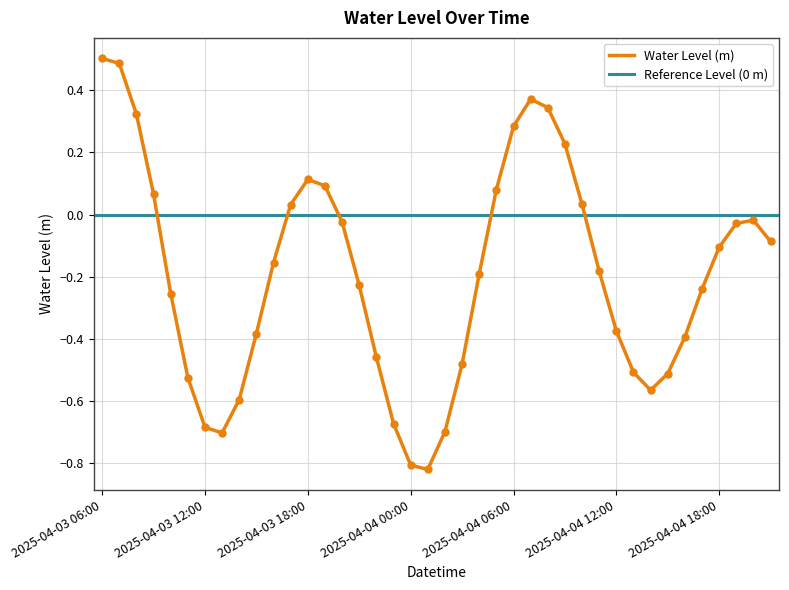

Between 2025-04-03 18:00 and 2025-04-04 14:00, which is larger?

2025-04-03 18:00